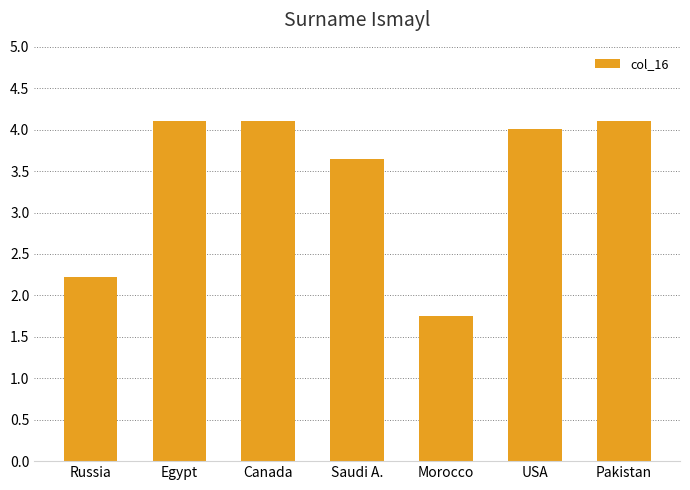

At which label does the data first exceed 4?

Egypt